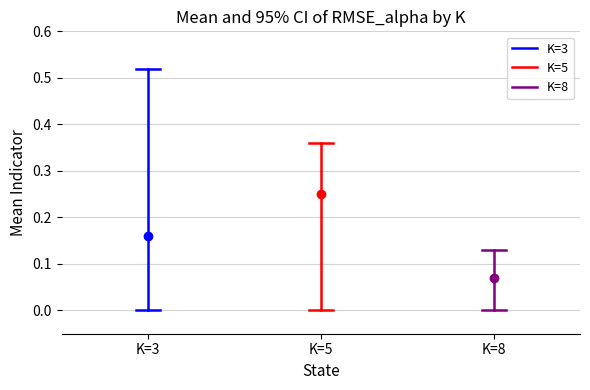

How many values in K=3 are above zero?

1